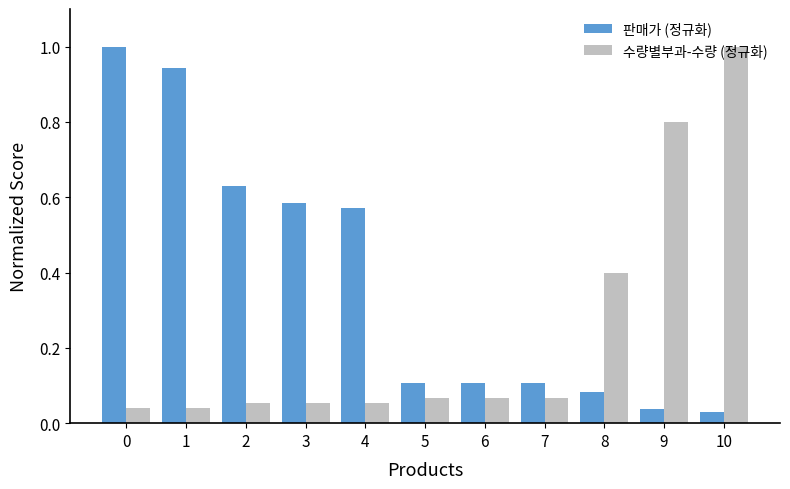

At how many categories does at least one series exceed 0?

11